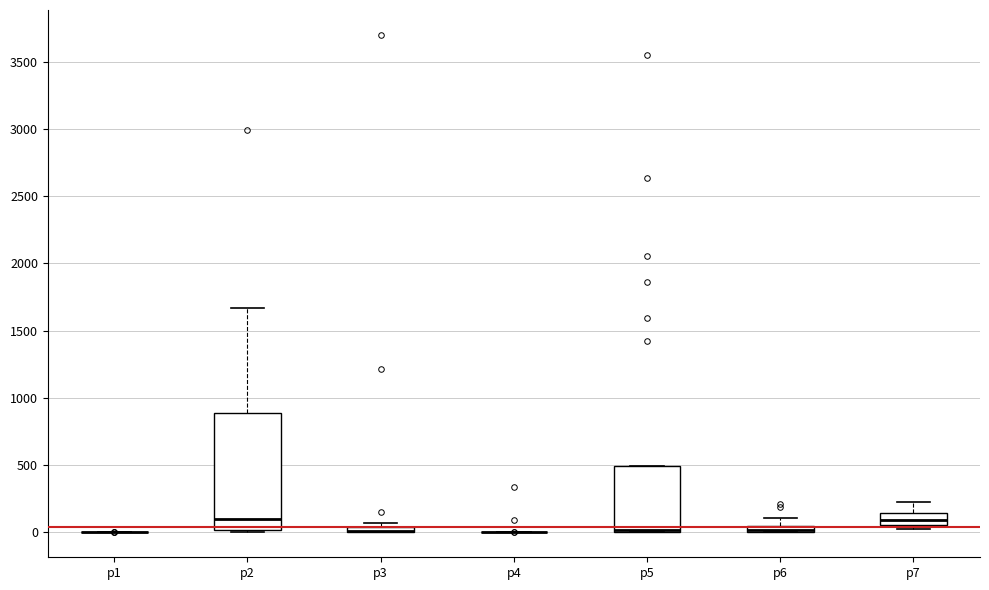

Comparing the boxes themselves (not the whiskers), which one is the tallest?

p2